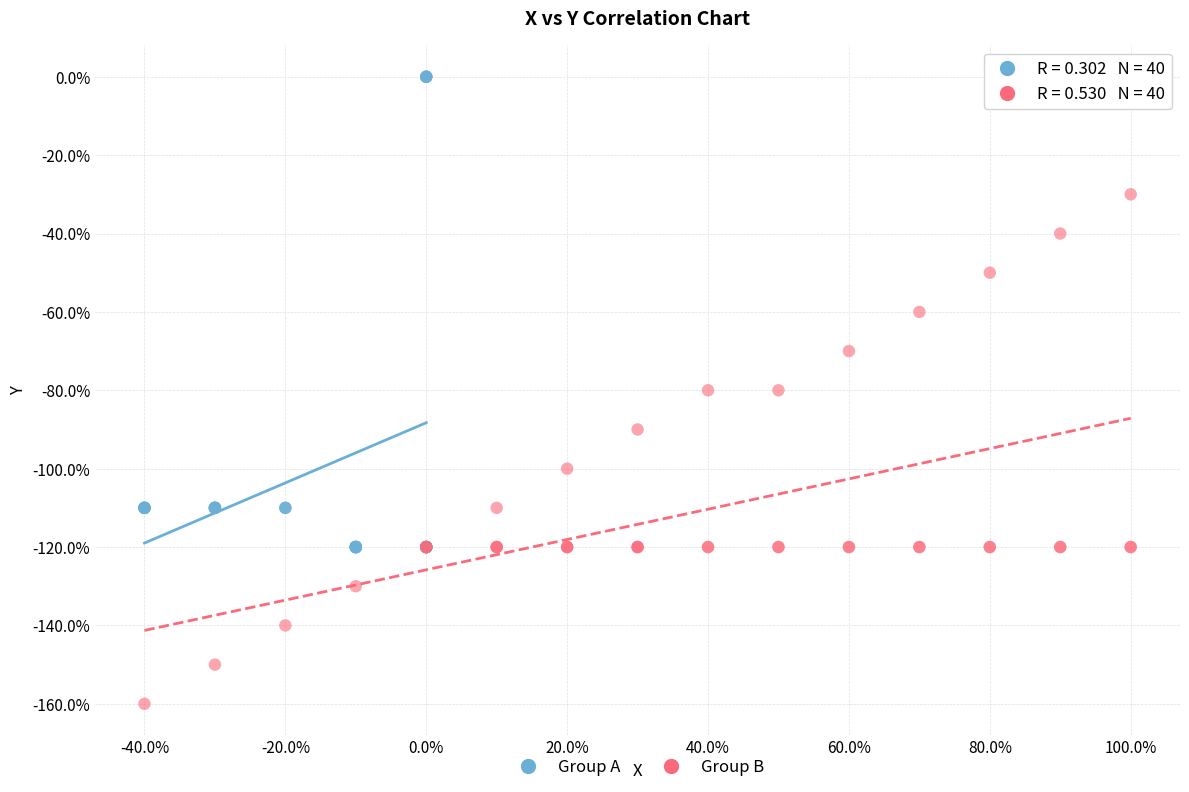

Which series has the largest Y range (max minus min)?

Group B